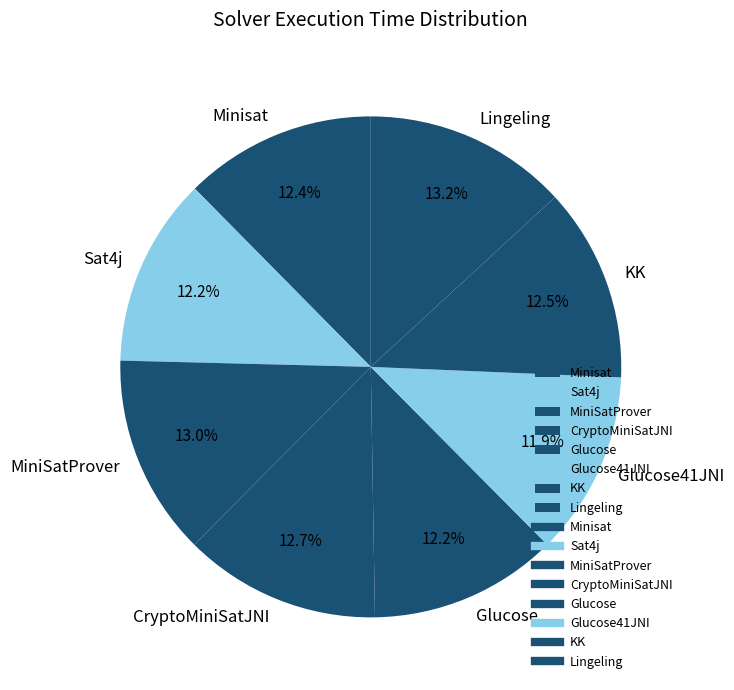

Count the number of slices in the pie.

8